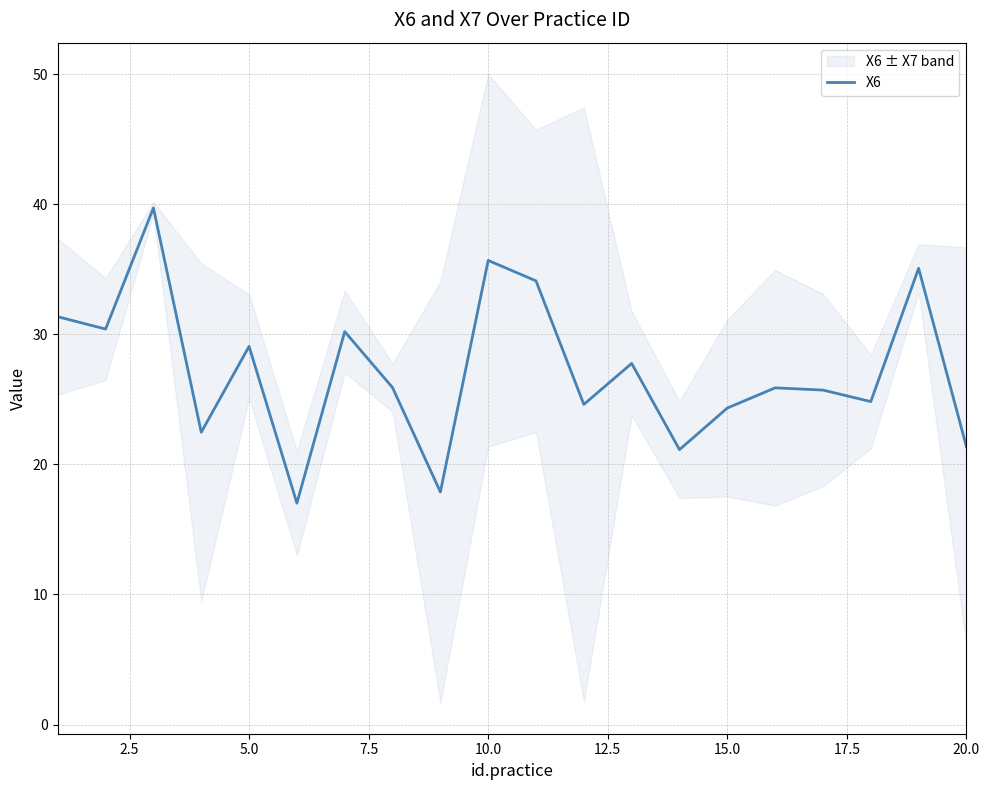

The chart shows a value of 15.4 at 16. True or false?

False